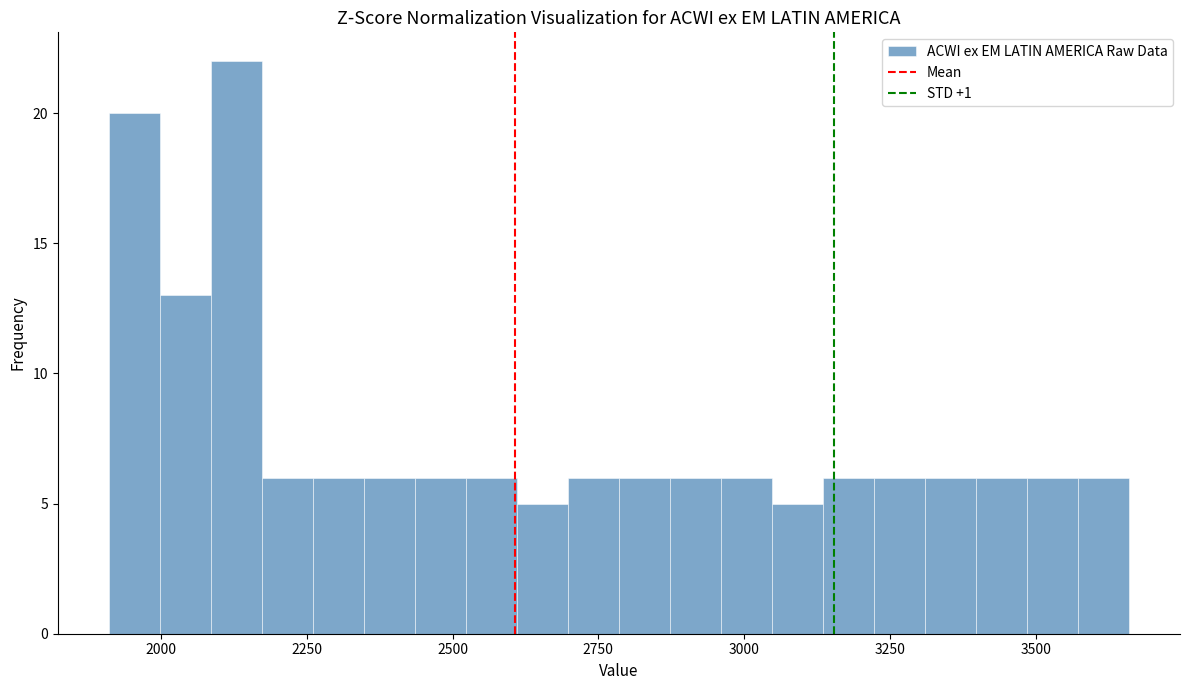

Around what value on the x-axis is the tallest bar? Give the approximate position of its centre, as read against the axis.

2150